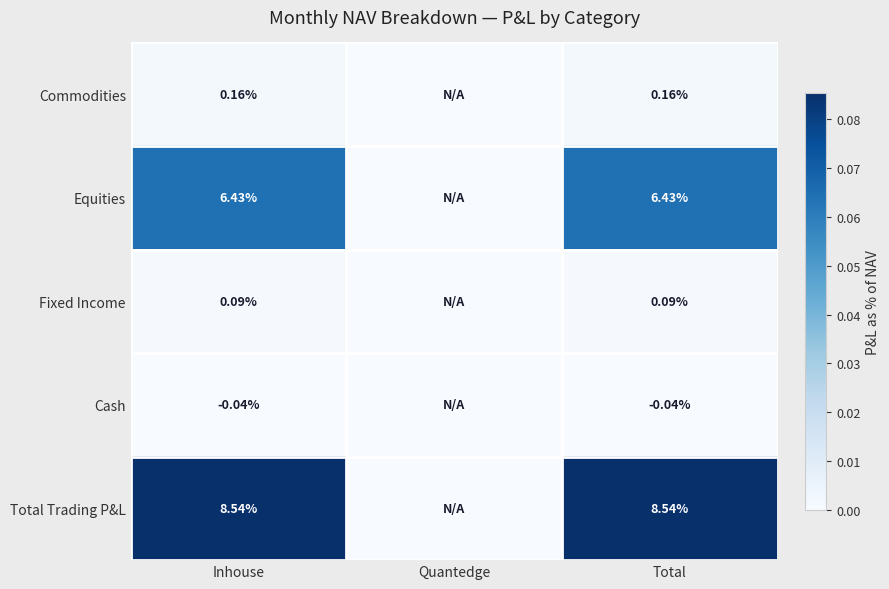

Is the value of Total Trading P&L at Inhouse greater than the value of Fixed Income at Inhouse?

Yes